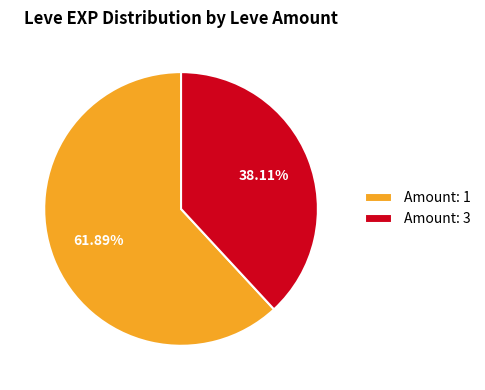

Combined, do Amount: 1 and Amount: 3 account for over 50%?

Yes